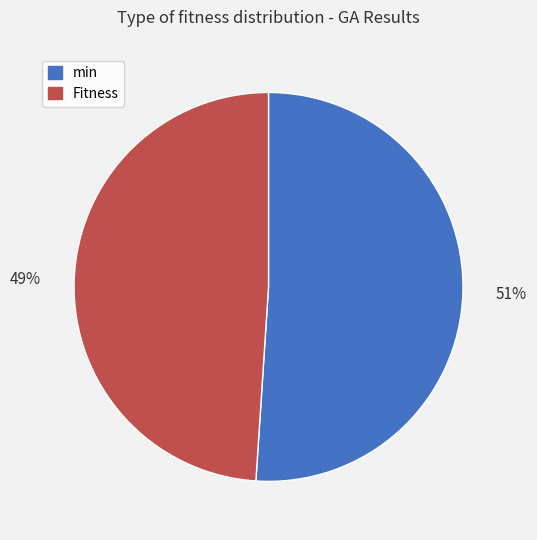

Between min and Fitness, which is larger?

min